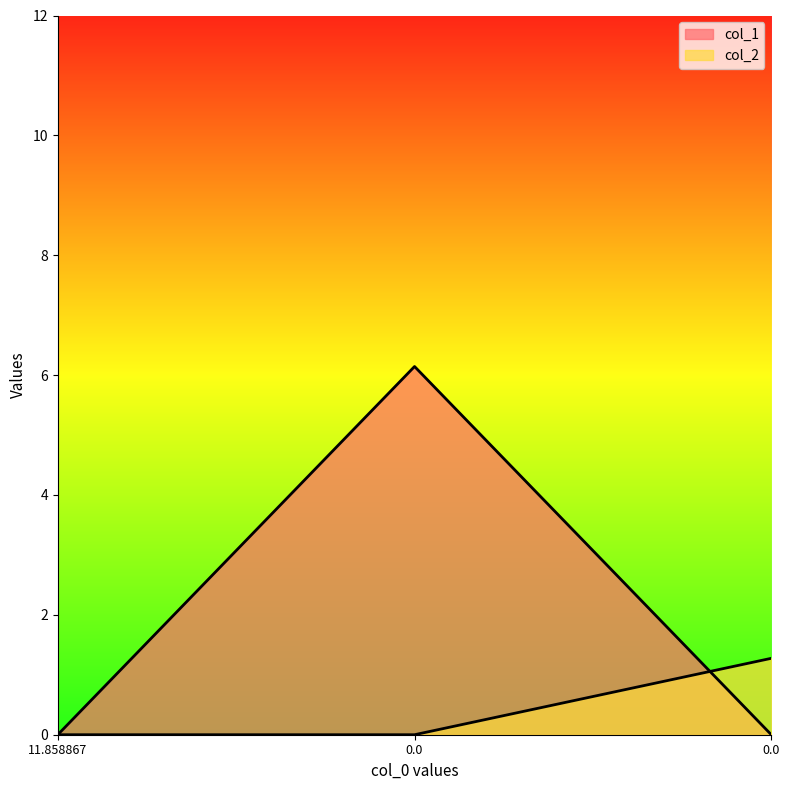

Is the value of col_1 at 0.0 greater than the value of col_2 at 11.858867?

Yes